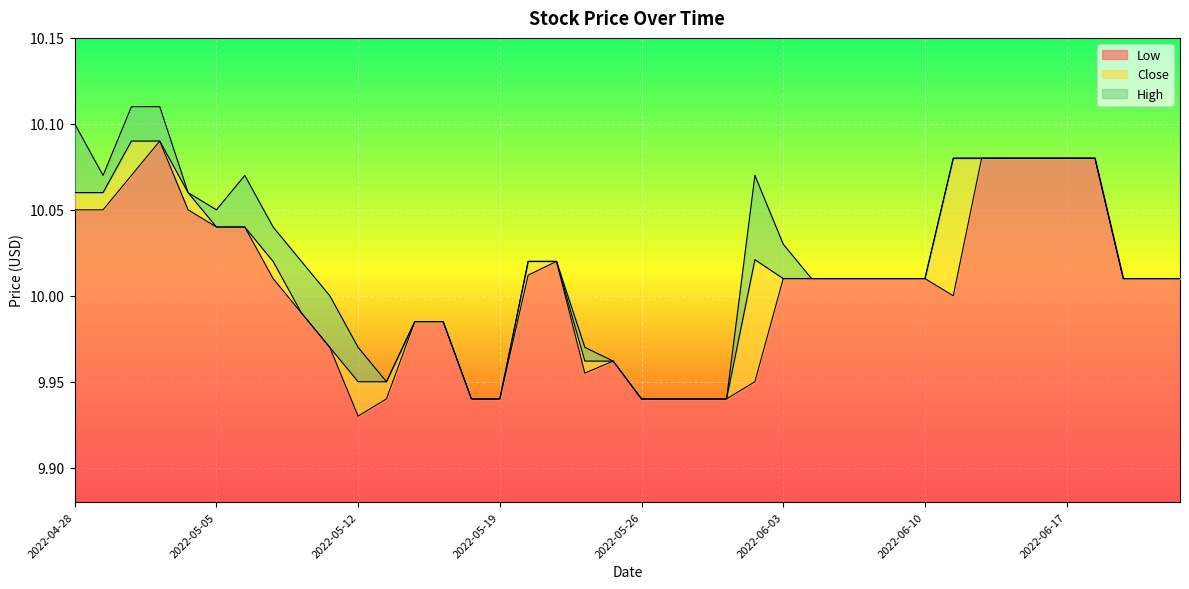

What is the value of the Low point at the 31st from the left?

10.0